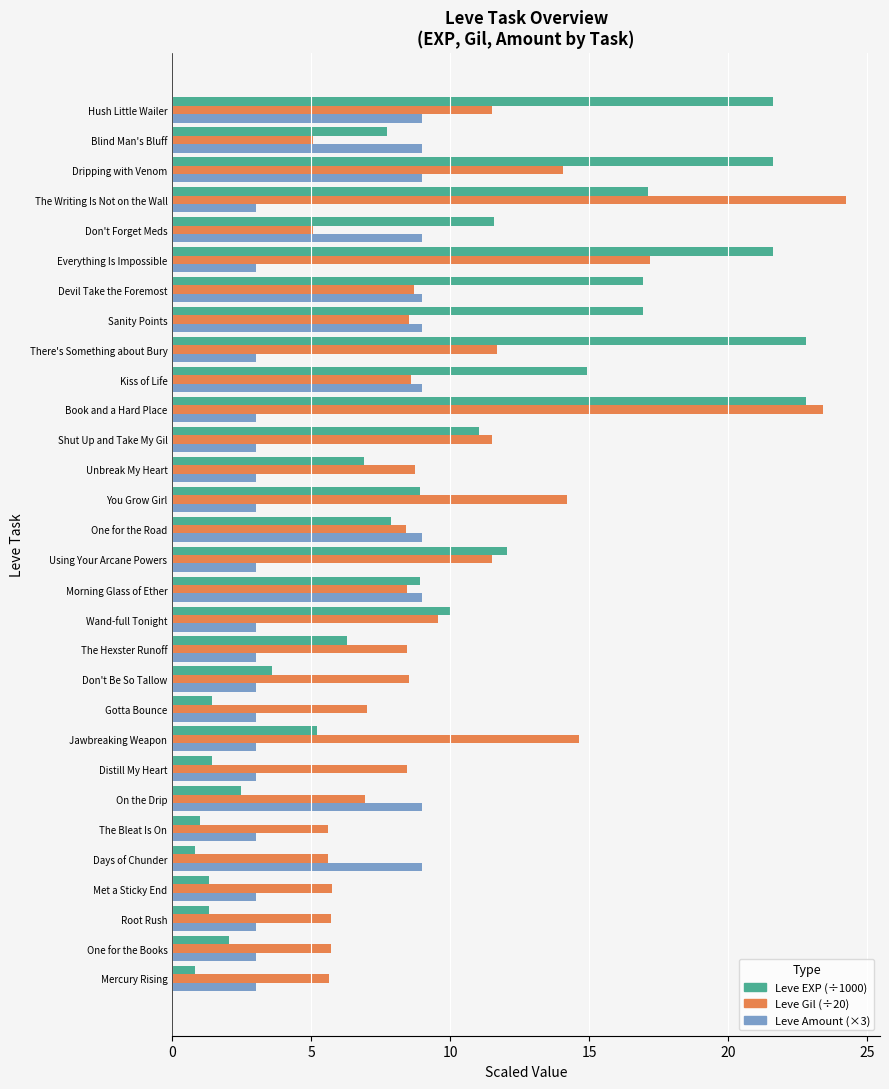

What is the total value across all series at Dripping with Venom?

44.7